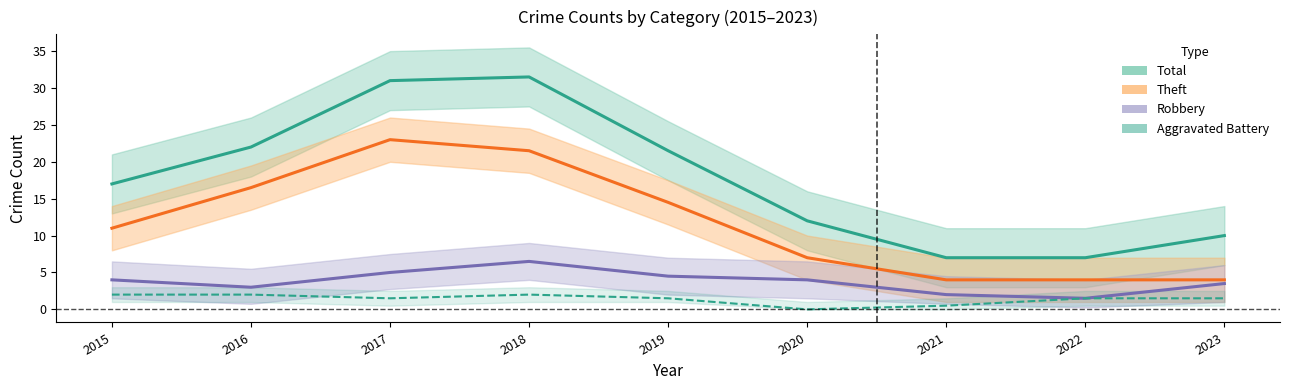

True or false: Theft has more than 2 interior local peaks.

False